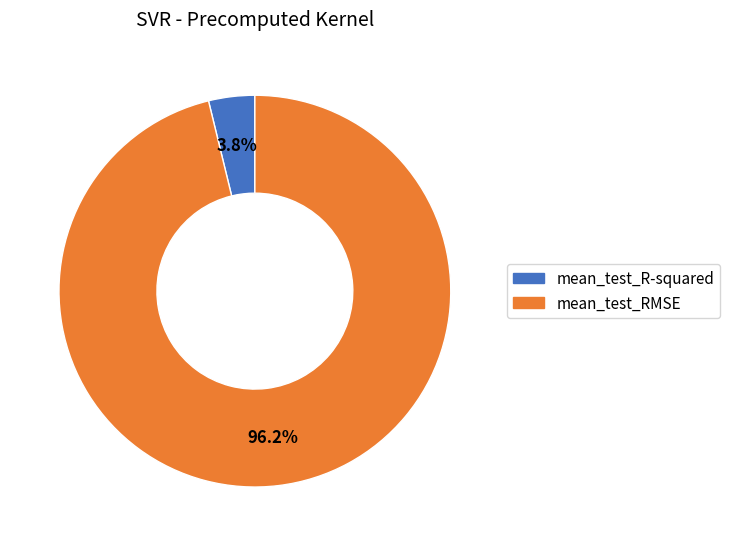

How many slices are in this pie chart?

2